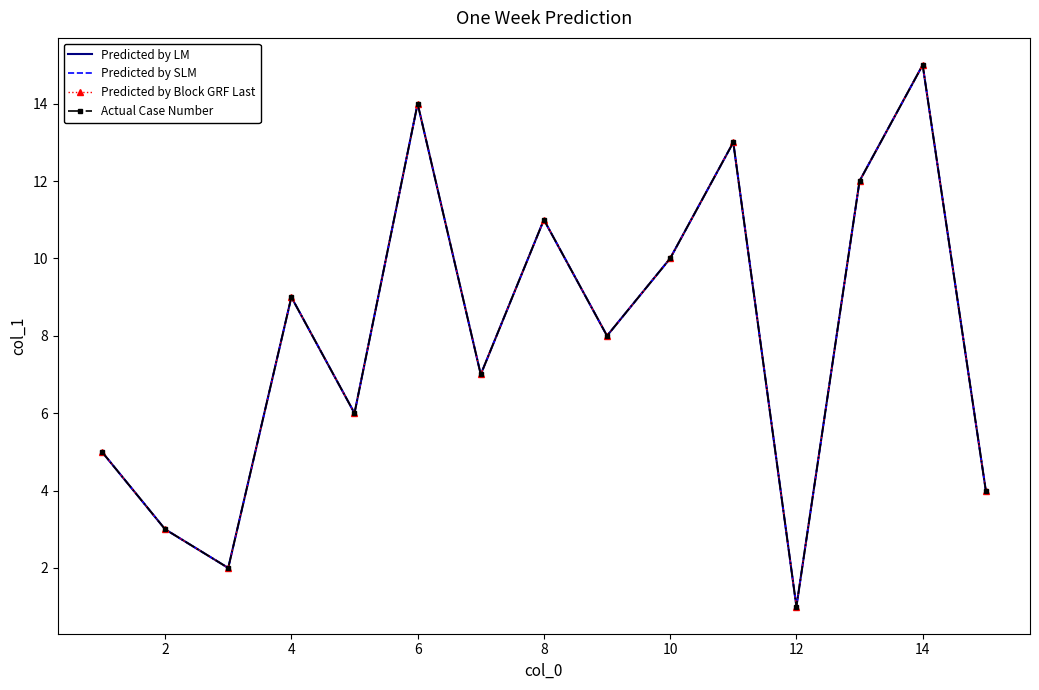

List the series in order of their peak value, lowest first.

Predicted by LM, Predicted by SLM, Predicted by Block GRF Last, Actual Case Number